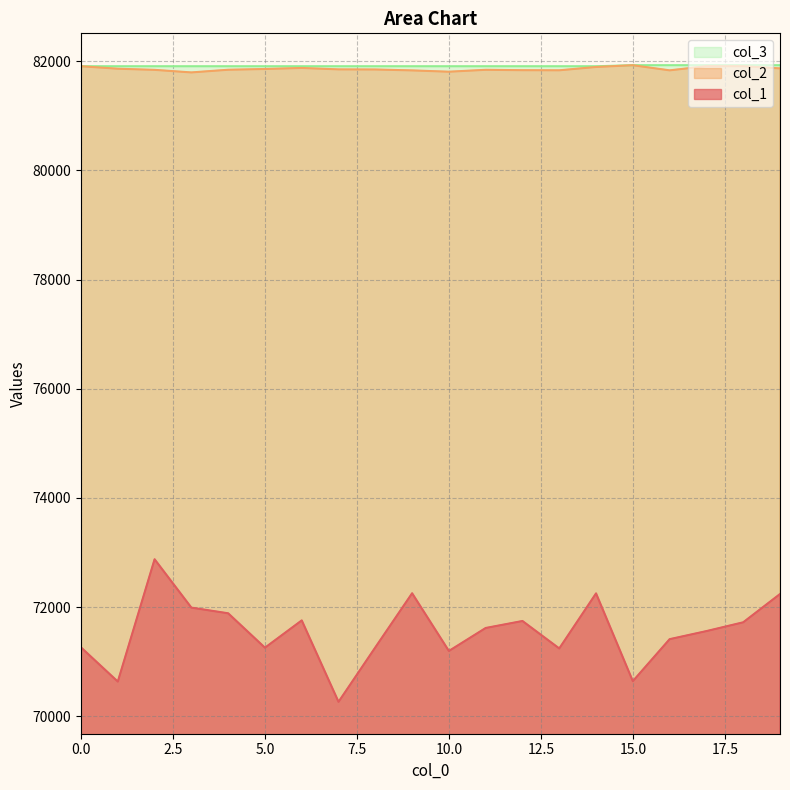

How many lines are shown in the chart?

3